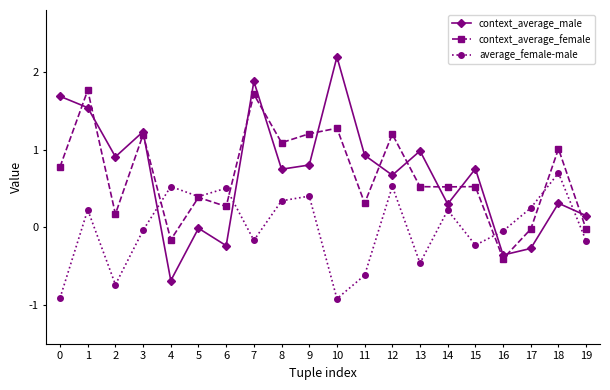

At 18, list the series in order from smallest to largest.

context_average_male, average_female-male, context_average_female